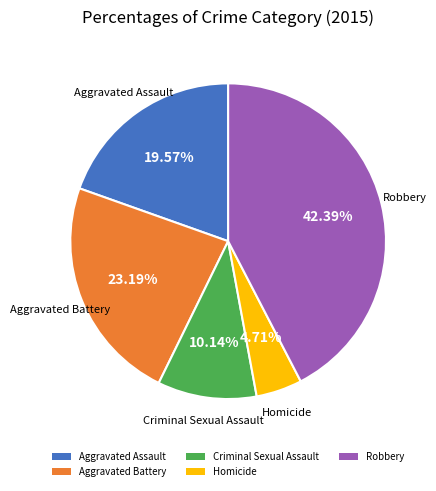

Is it true that Criminal Sexual Assault is 10% of the pie?

True